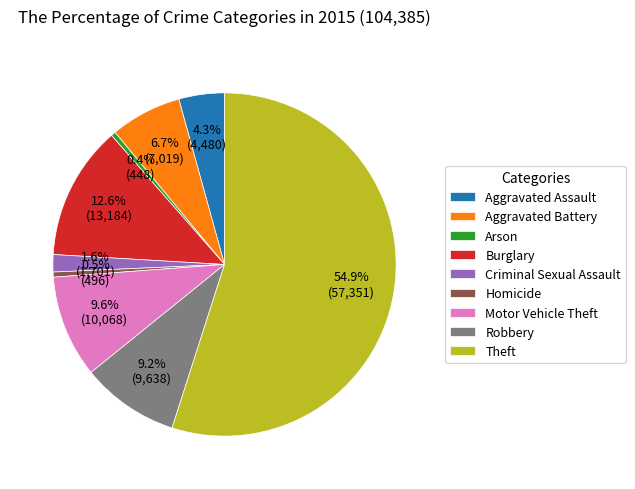

To the nearest percent, what is the difference between the largest and smallest slice percentages?

55%